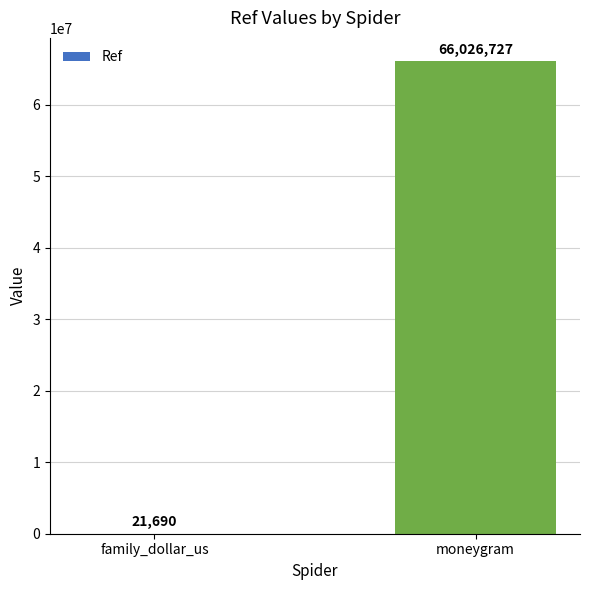

What is the greatest value displayed?

66026727